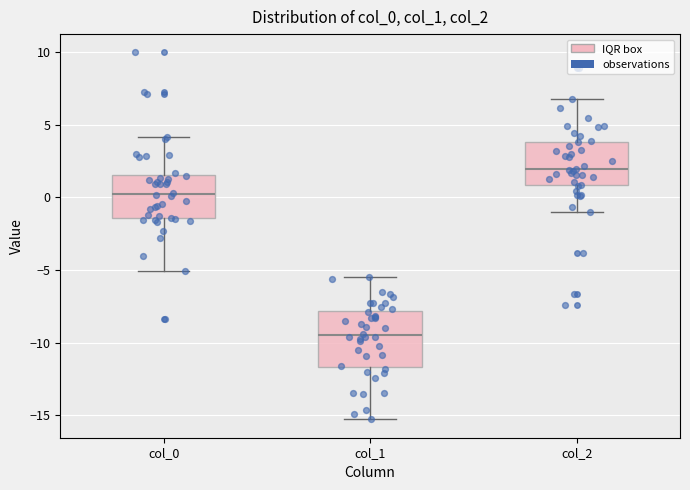

Which box's median line is the highest?

col_2